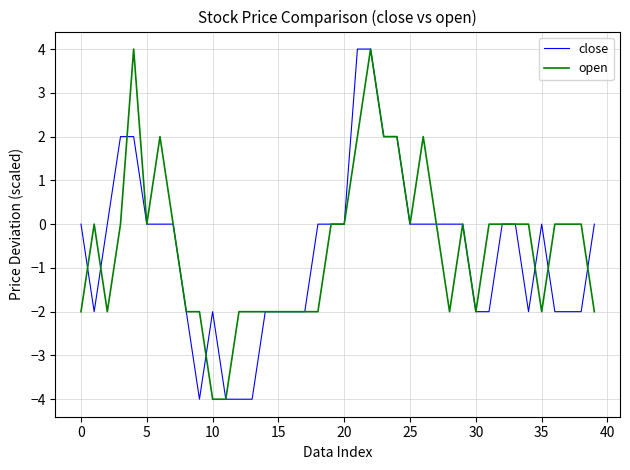

What is the maximum value shown in the chart?

4.0